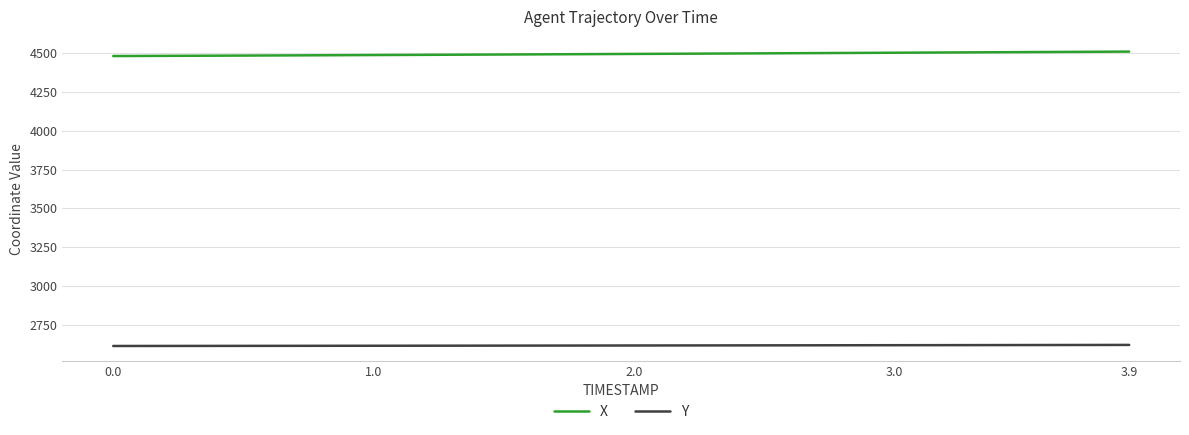

Which series has the largest total across all categories?

X